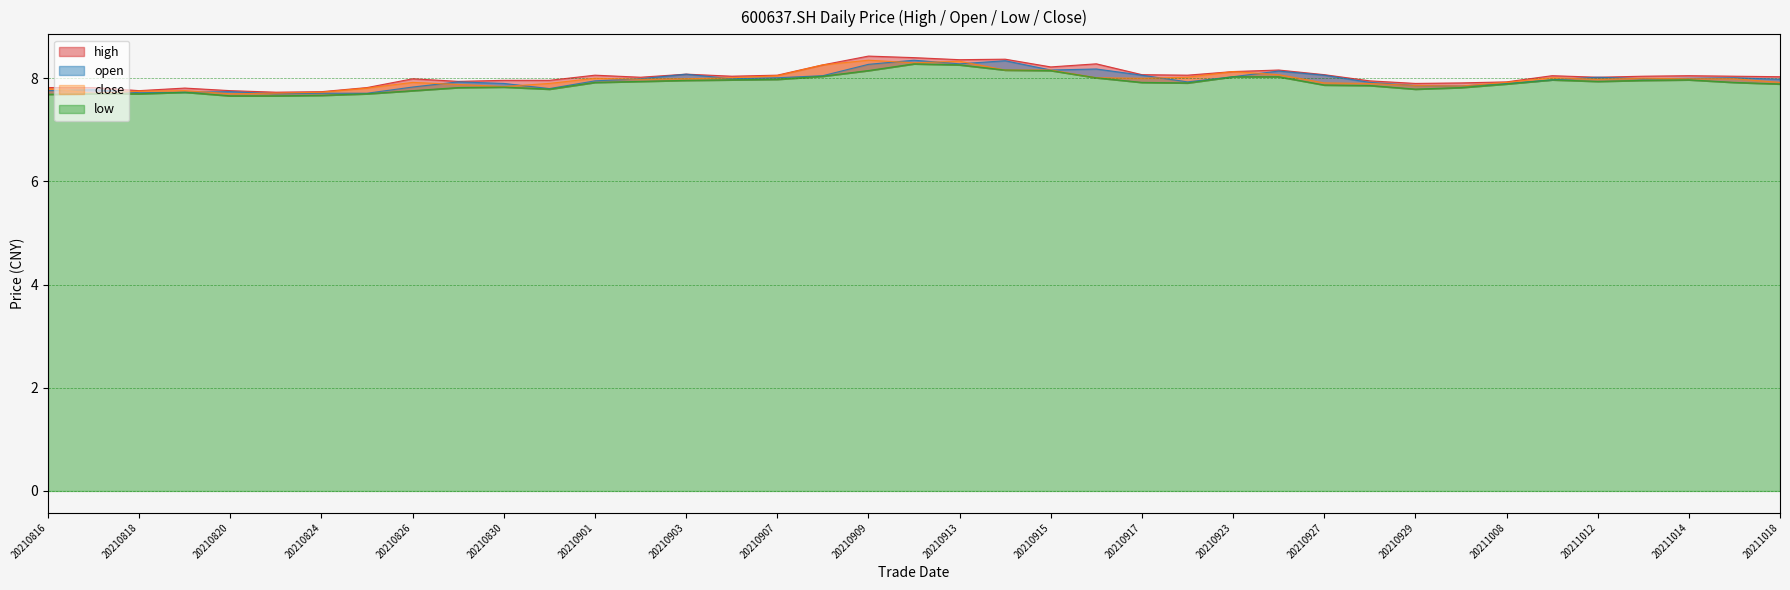

At which category does open reach its first local valley?

20210818